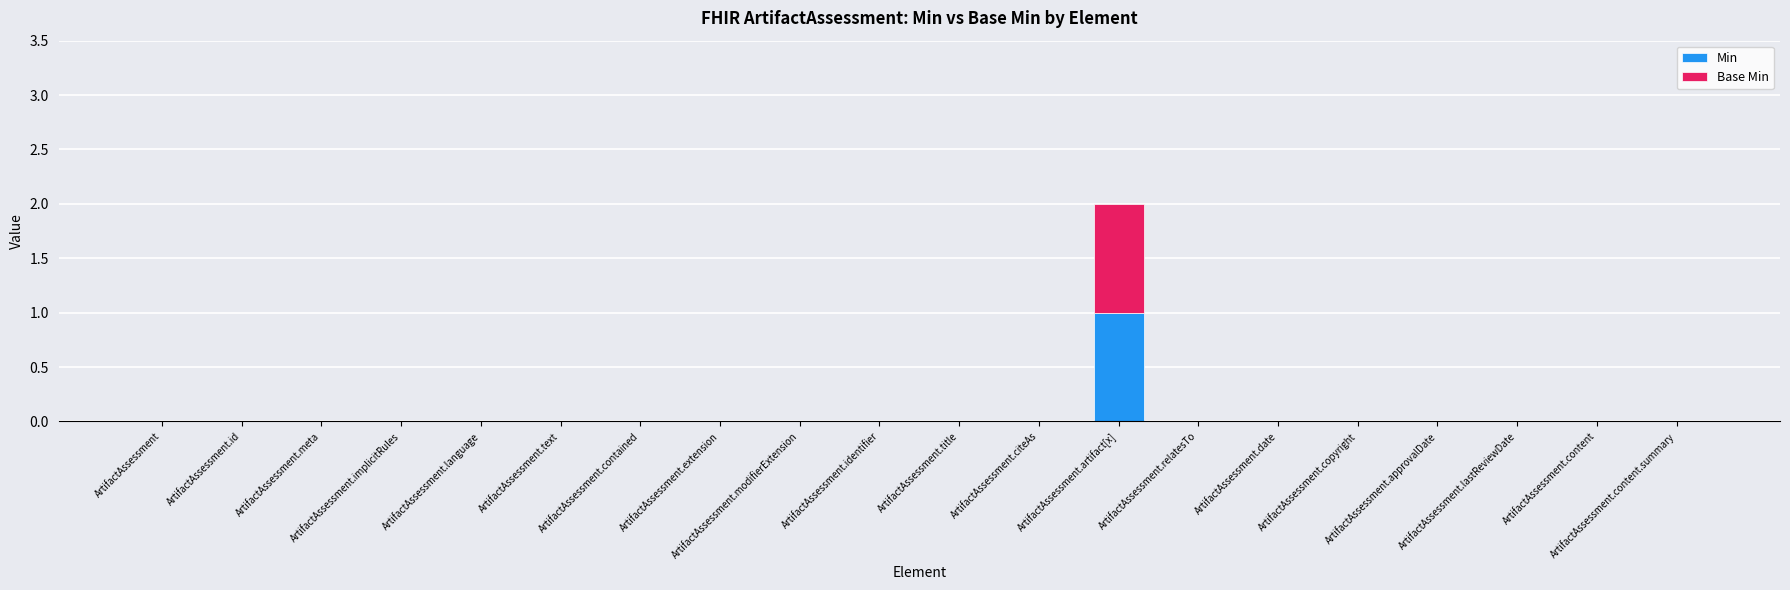

What are all the series names shown in the legend?

Min, Base Min